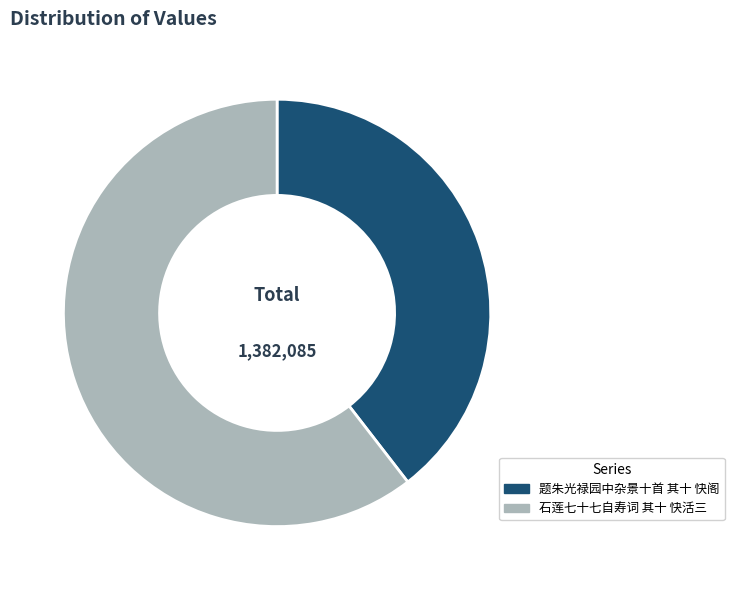

Rank the categories by value from lowest to highest.

题朱光禄园中杂景十首 其十 快阁, 石莲七十七自寿词 其十 快活三